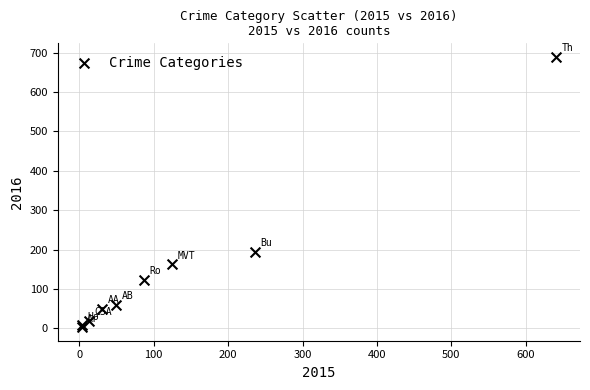

What Y value in the scatter plot is closest to 346?

194